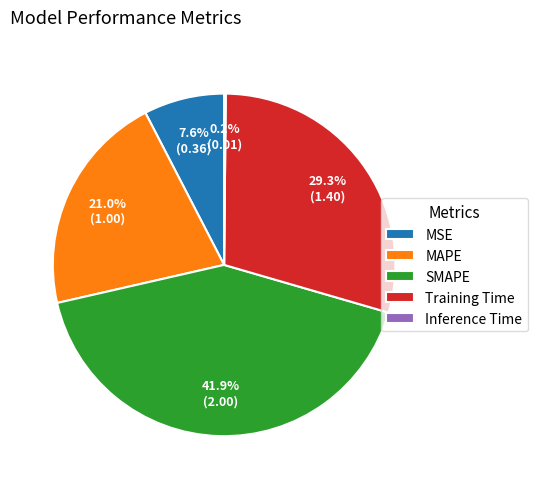

Is there a majority slice in this chart?

No